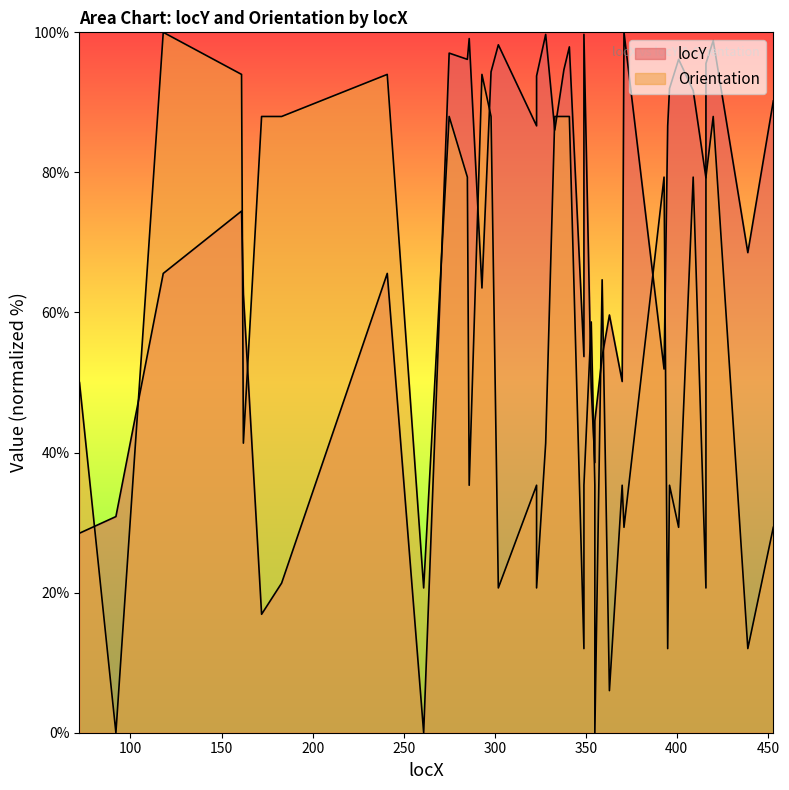

What is the difference between the maximum and minimum values in the Orientation series?

100.0